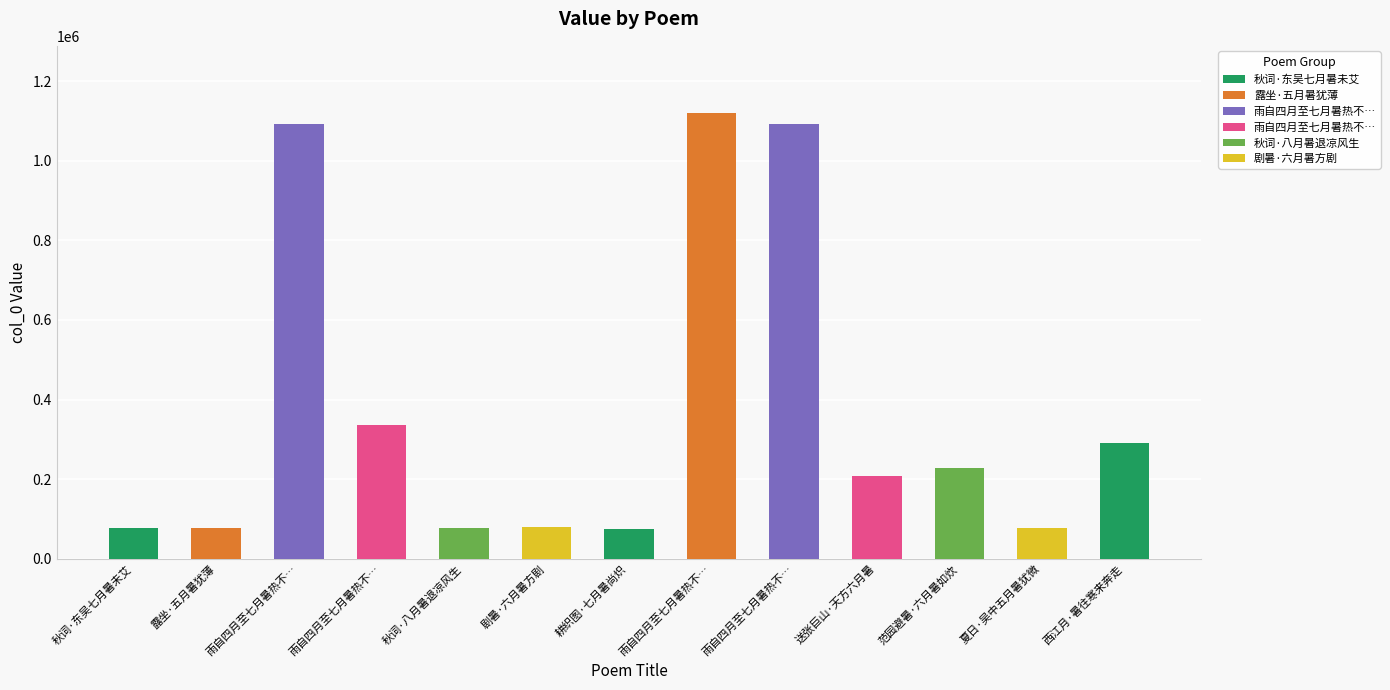

How many distinct data groups are displayed?

1